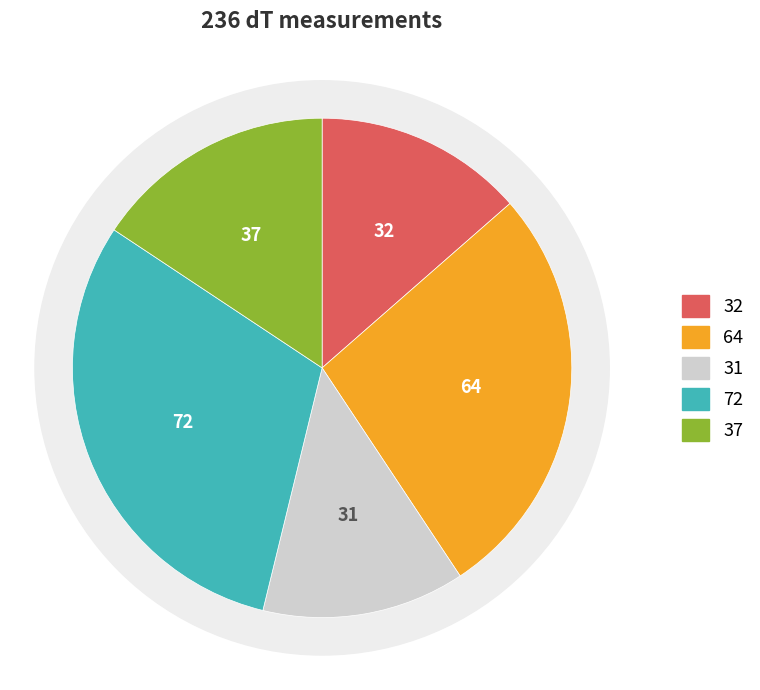

Is it true that 8 is 1% of the pie?

False